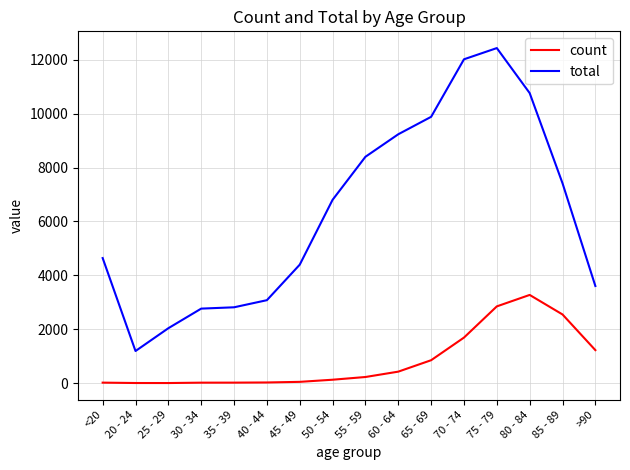

Where is the first local minimum for total?

20 - 24